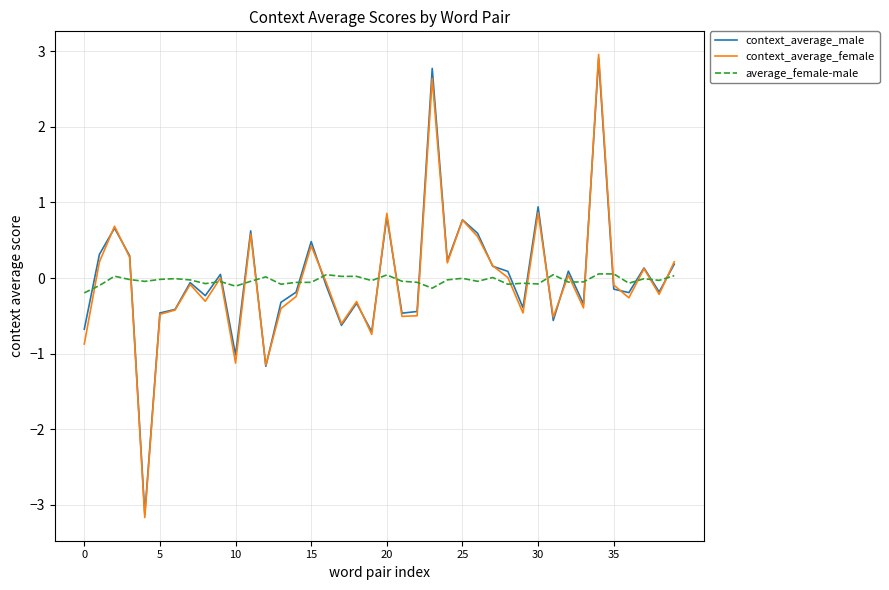

What is the smallest value displayed?

-3.2